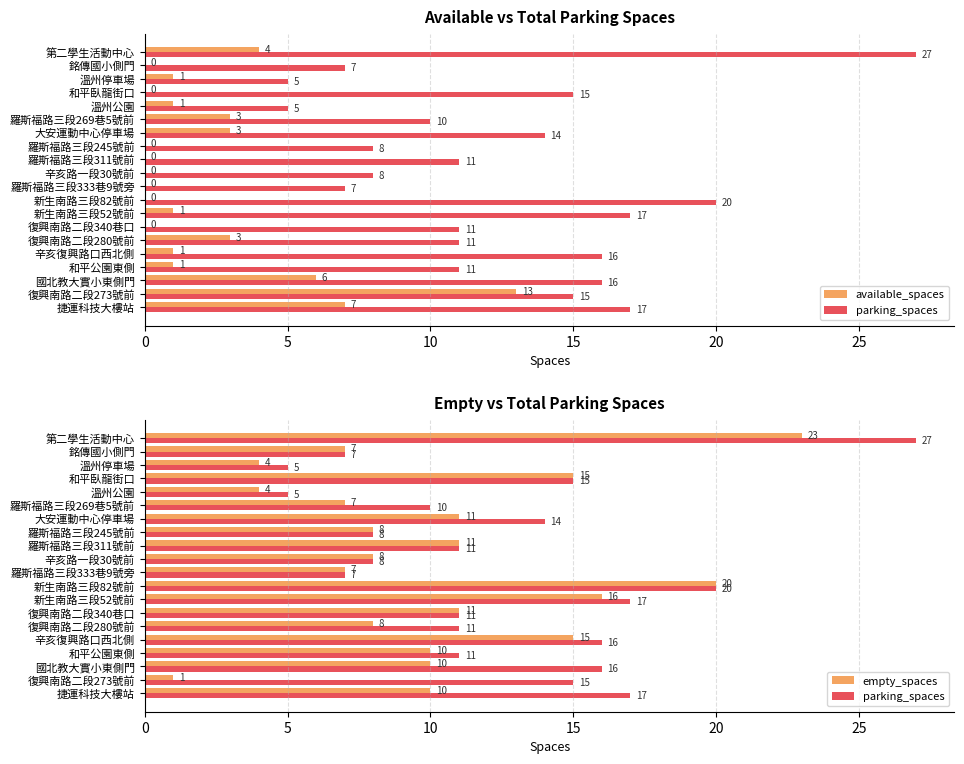

Which series has the widest spread of values?

parking_spaces